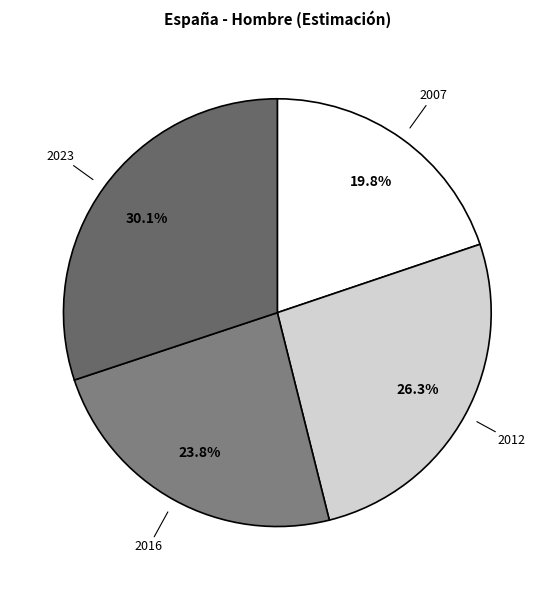

Which slice is the largest?

2023